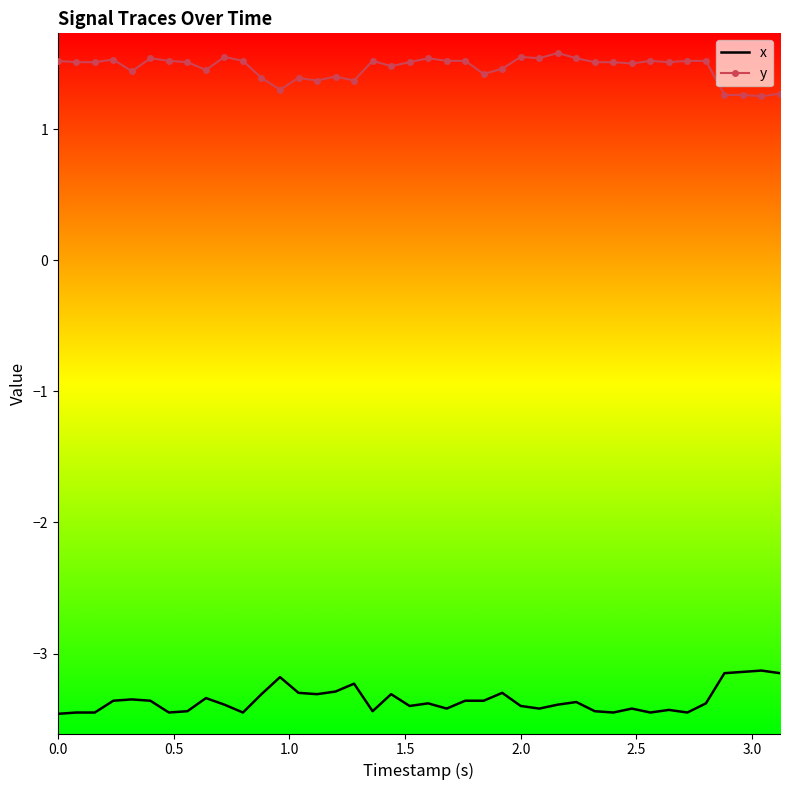

List the series in order of their peak value, highest first.

y, x